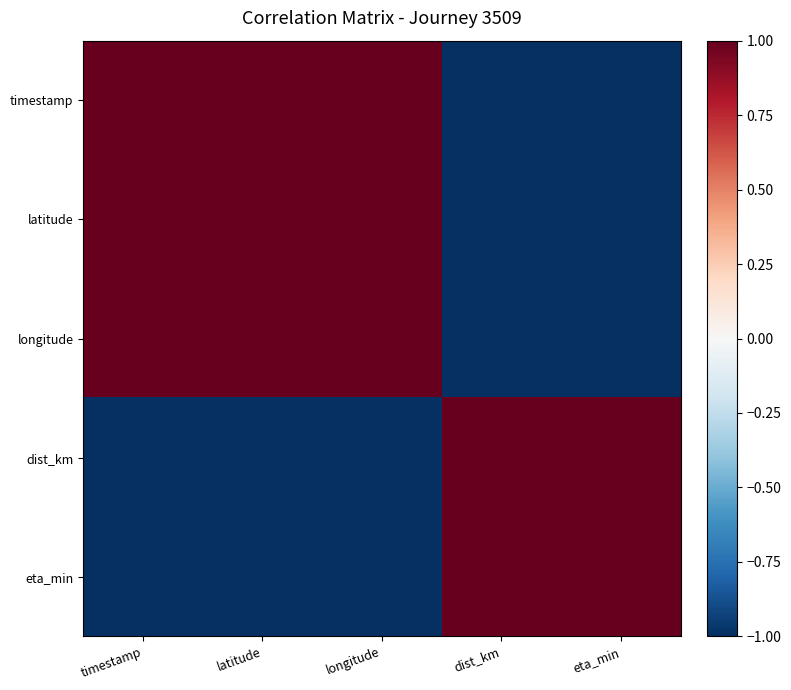

At longitude, list the series in order from largest to smallest.

longitude, timestamp, latitude, eta_min, dist_km